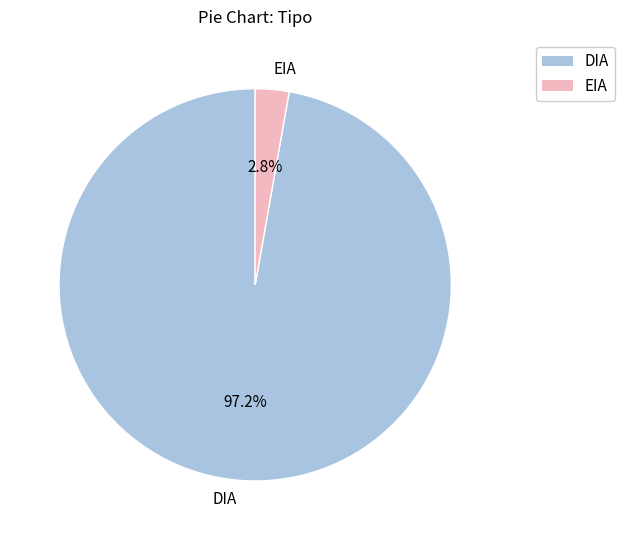

Rank the categories by value from lowest to highest.

EIA, DIA